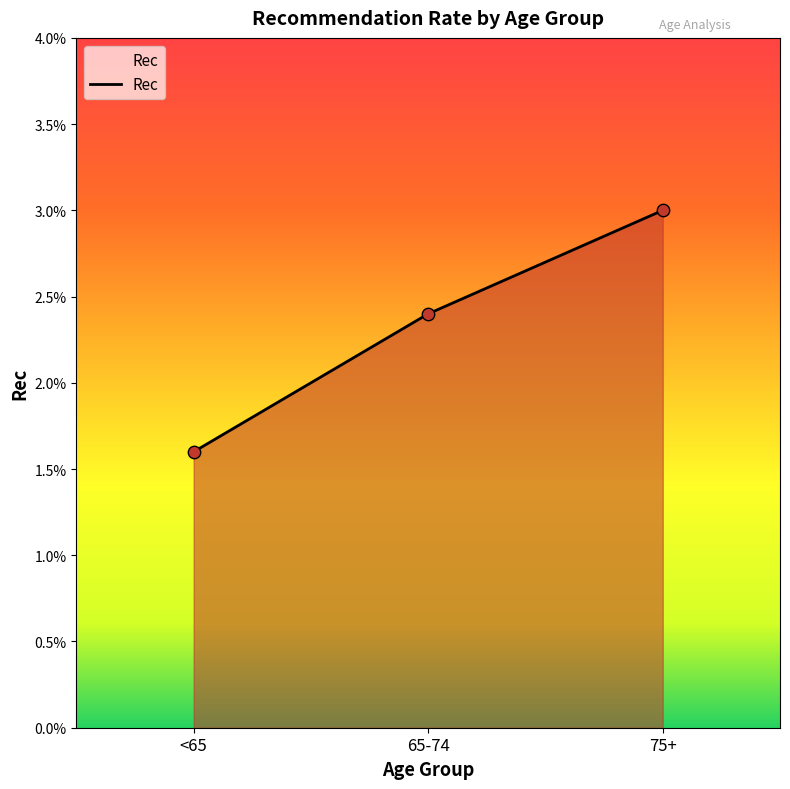

Between 75+ and <65, which is larger?

75+